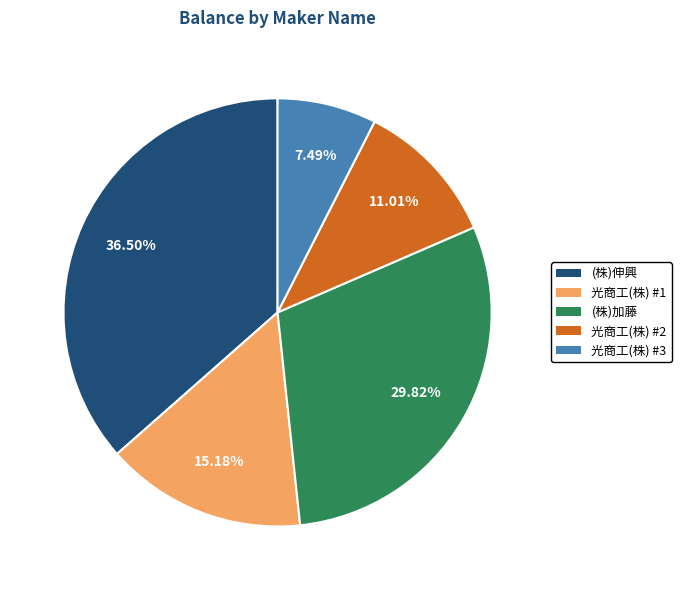

To the nearest percent, what is the average slice percentage?

20%